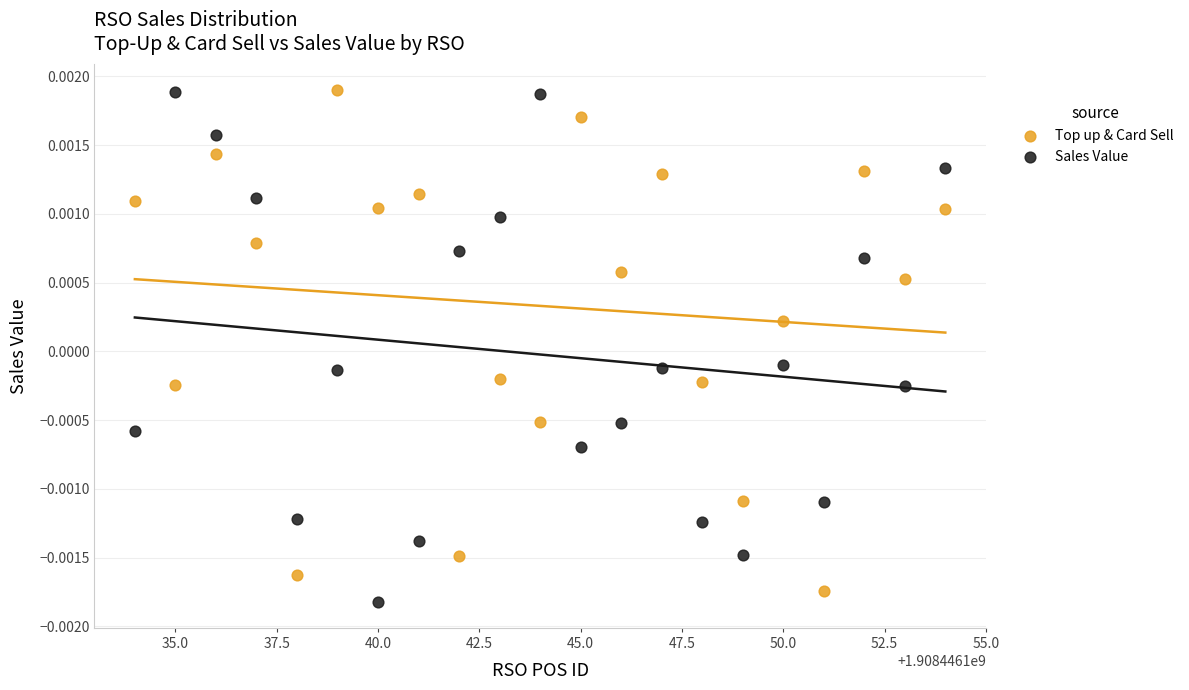

Across all data points, what is the range of X values (max minus min)?

20.0